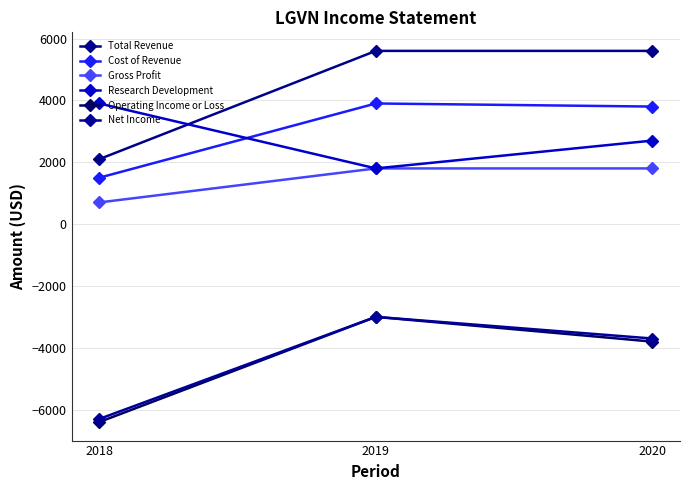

What is the difference between the maximum and second lowest values in the Cost of Revenue series?

100